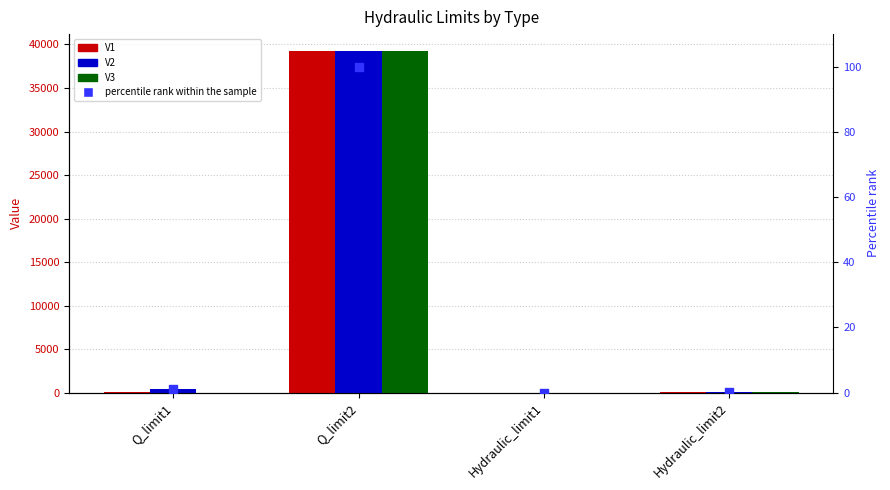

At which category is the sum across all series the highest?

Q_limit2